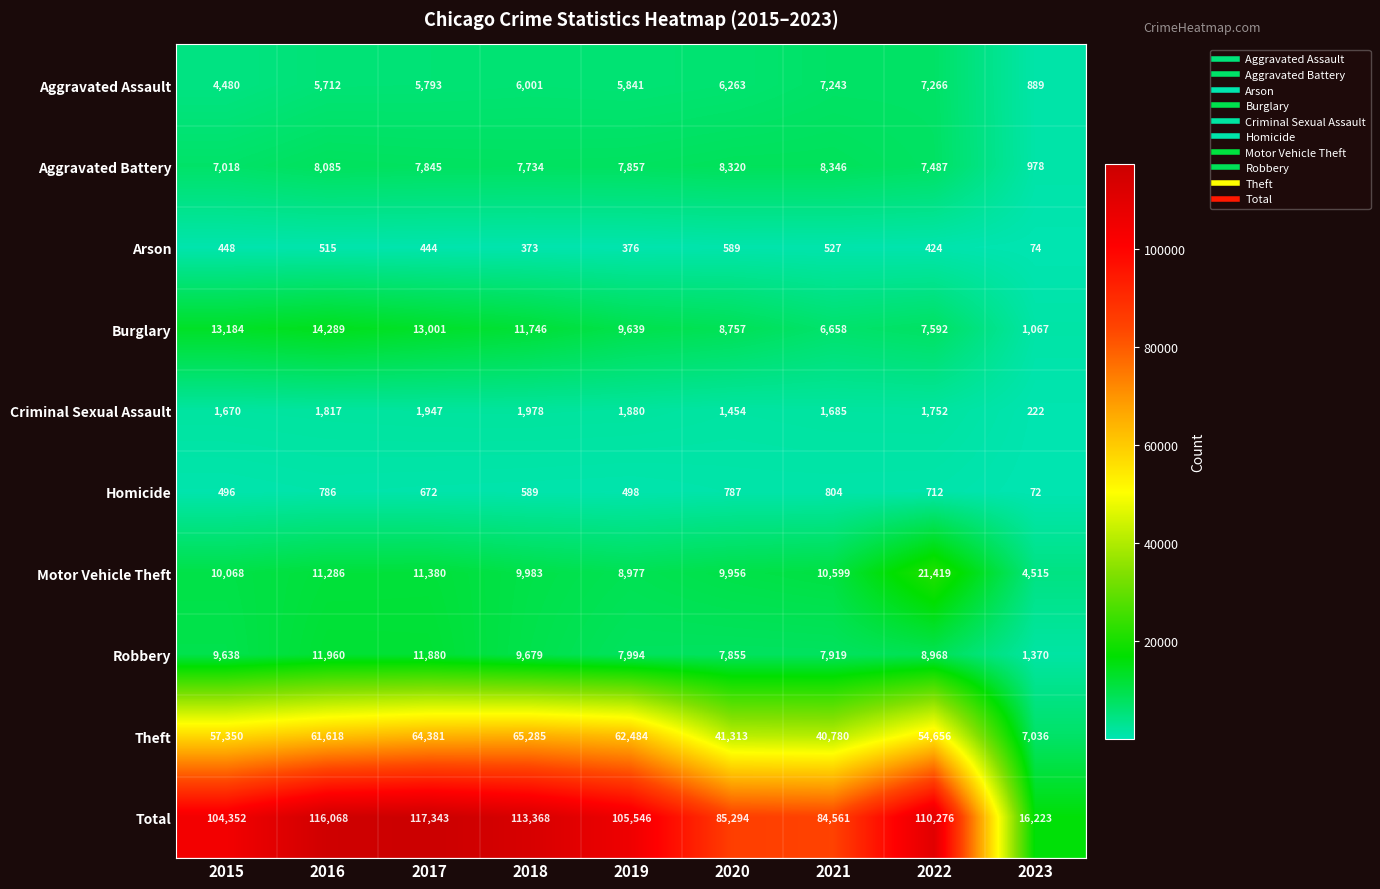

Which category has the lowest value across all series?

2023